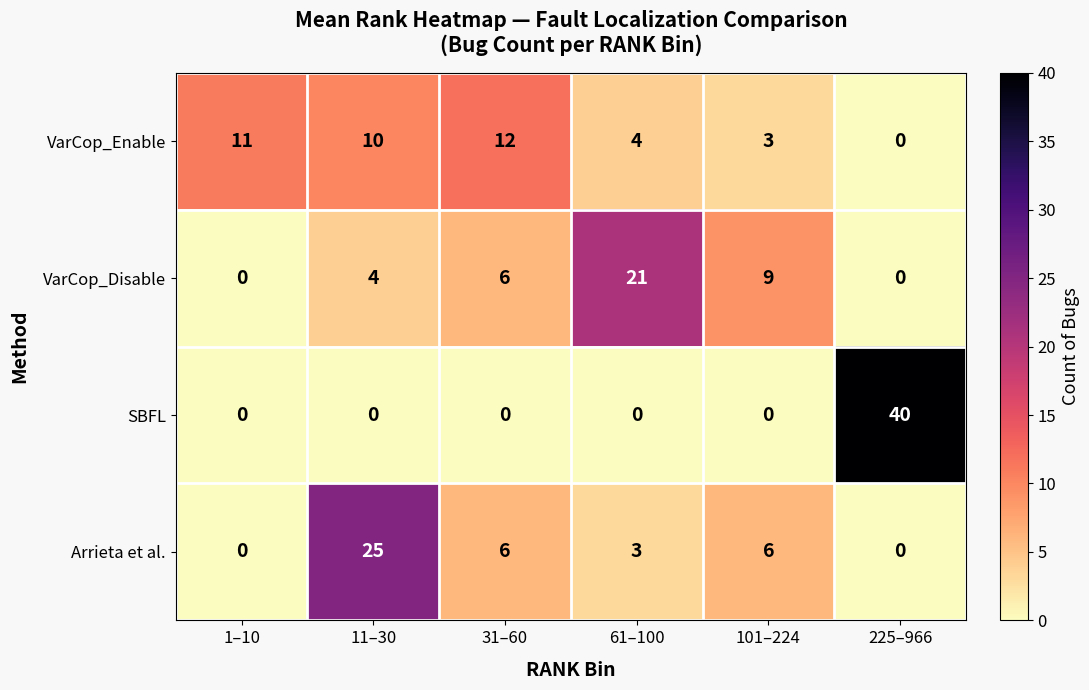

Reading left to right, what are all the values shown in this chart?

VarCop_Enable: 1–10=11	11–30=10	31–60=12	61–100=4	101–224=3	225–966=0
VarCop_Disable: 1–10=0	11–30=4	31–60=6	61–100=21	101–224=9	225–966=0
SBFL: 1–10=0	11–30=0	31–60=0	61–100=0	101–224=0	225–966=40
Arrieta et al.: 1–10=0	11–30=25	31–60=6	61–100=3	101–224=6	225–966=0